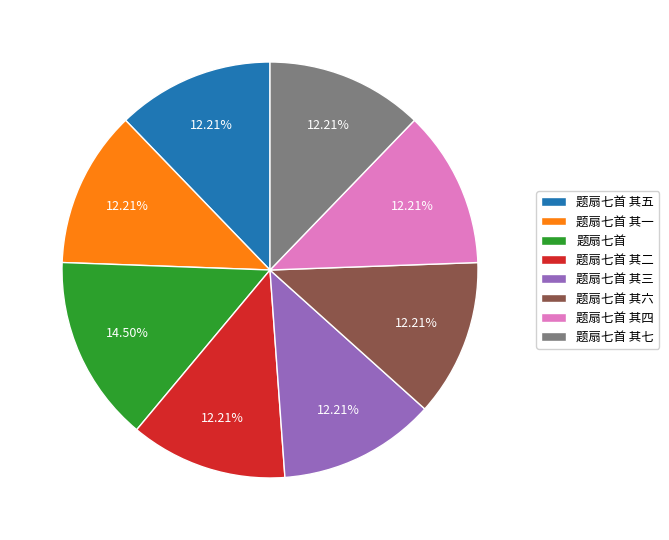

The 题扇七首 其一 slice represents 22% of the pie. True or false?

False